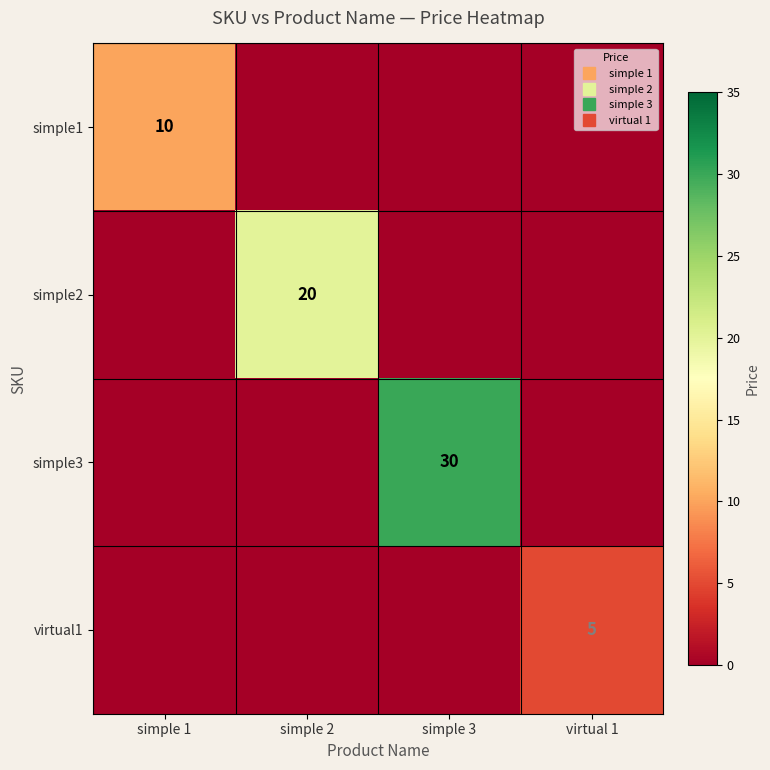

List the series in order of their overall mean, lowest first.

virtual1, simple1, simple2, simple3